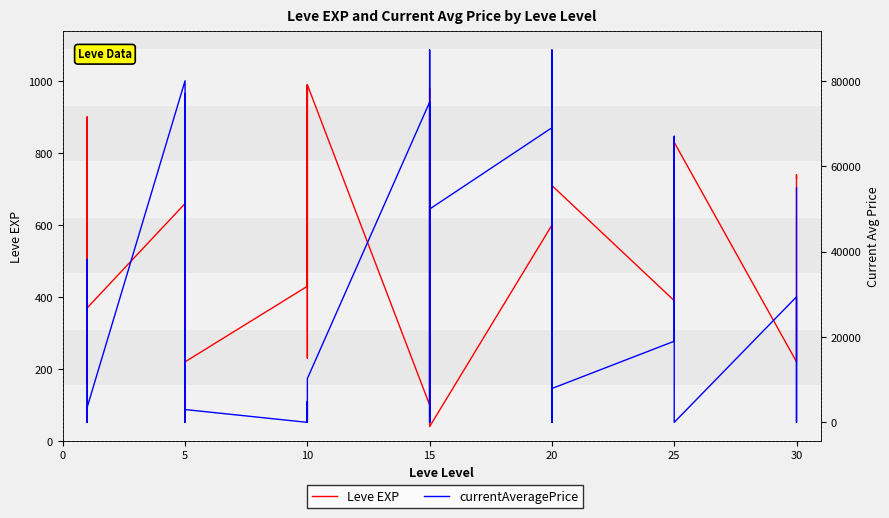

What is the label of the 25th point from the right?

10